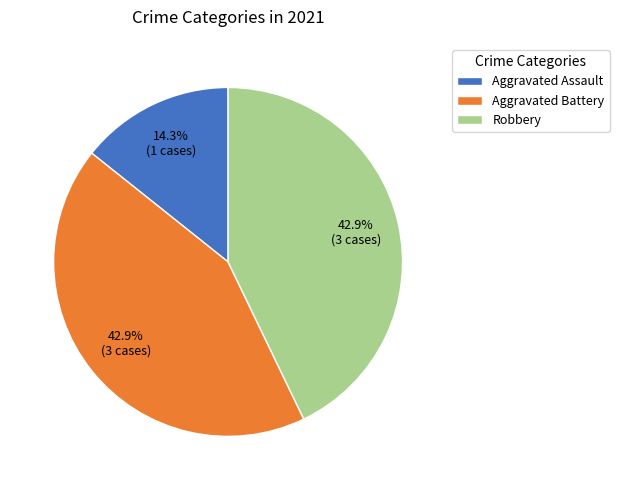

Which has a higher value, Aggravated Assault or Aggravated Battery?

Aggravated Battery